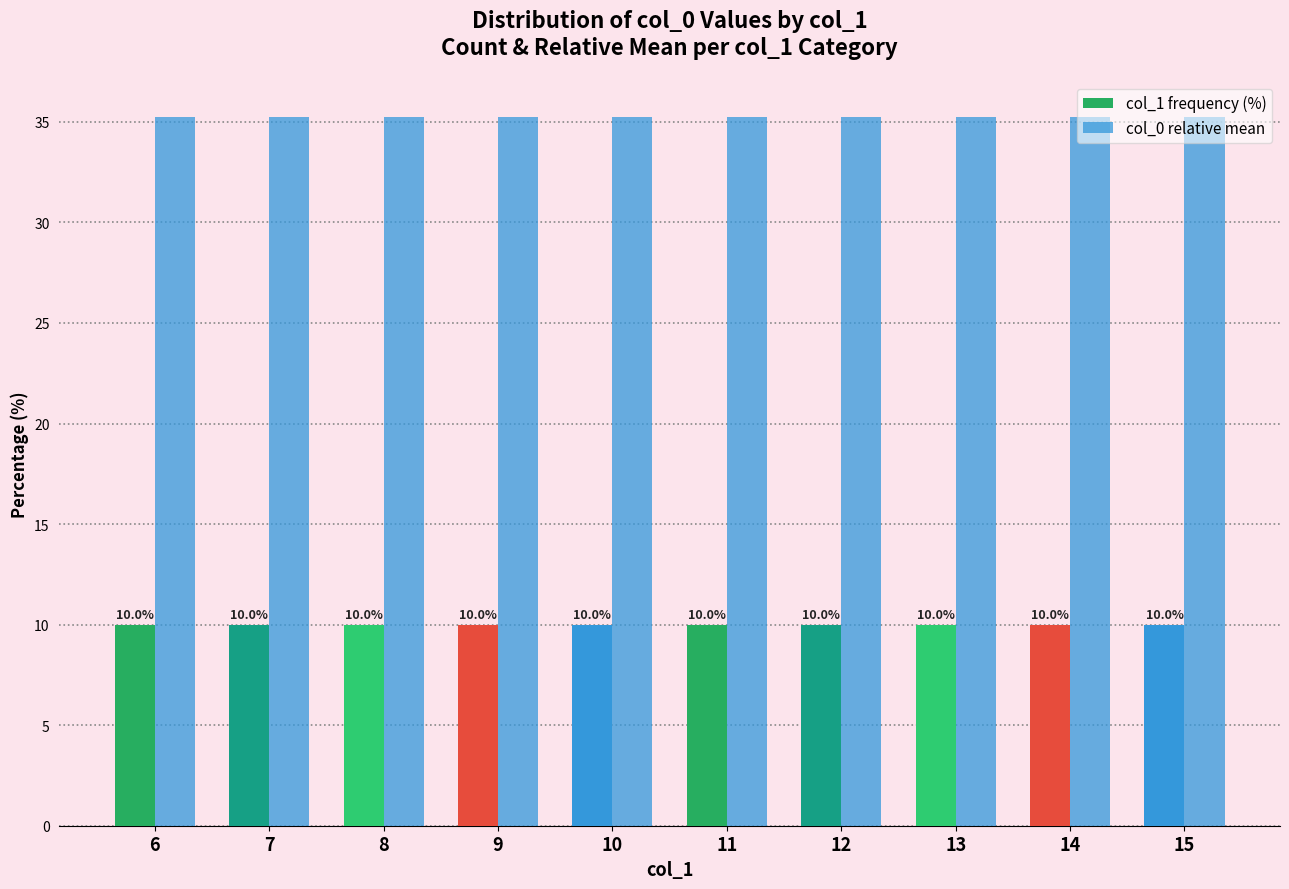

What is the maximum value shown in the chart?

35.2